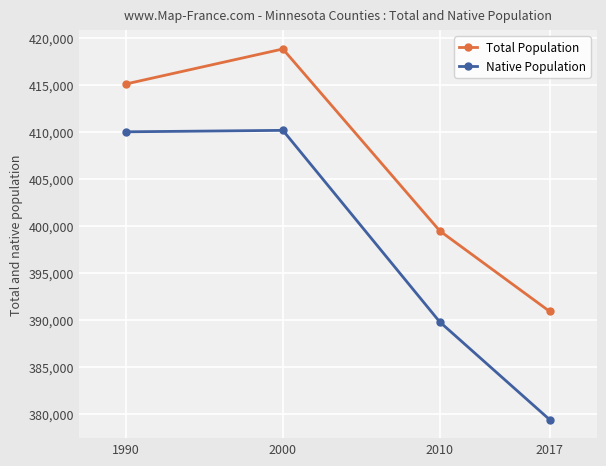

What is the value of the Native Population point at the 2nd from the left?

410218